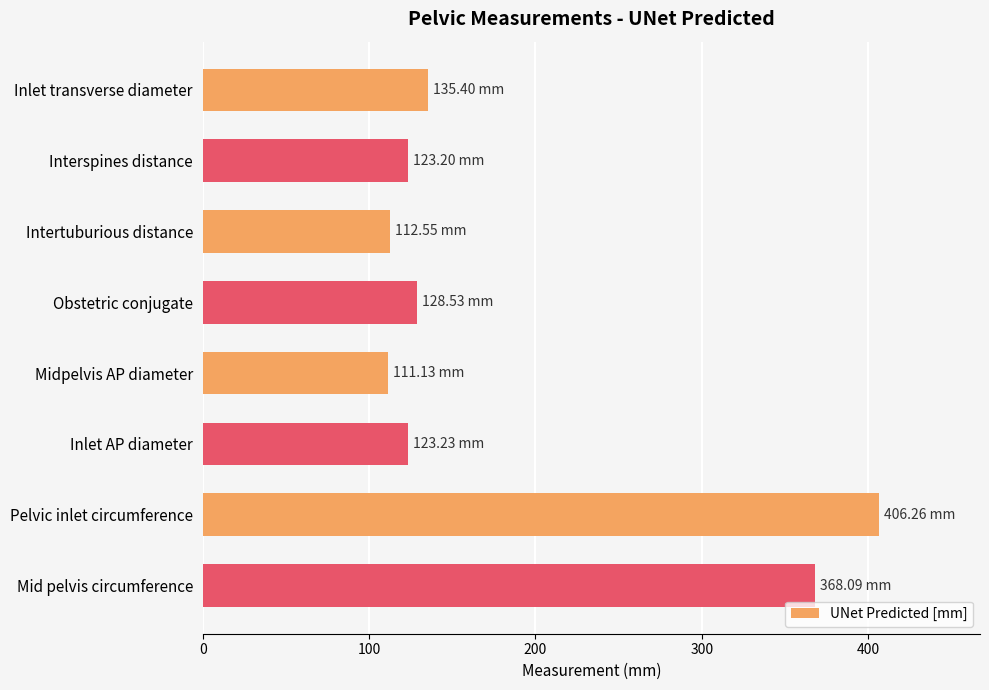

What is the label of the 2nd bar from the bottom?

Pelvic inlet circumference